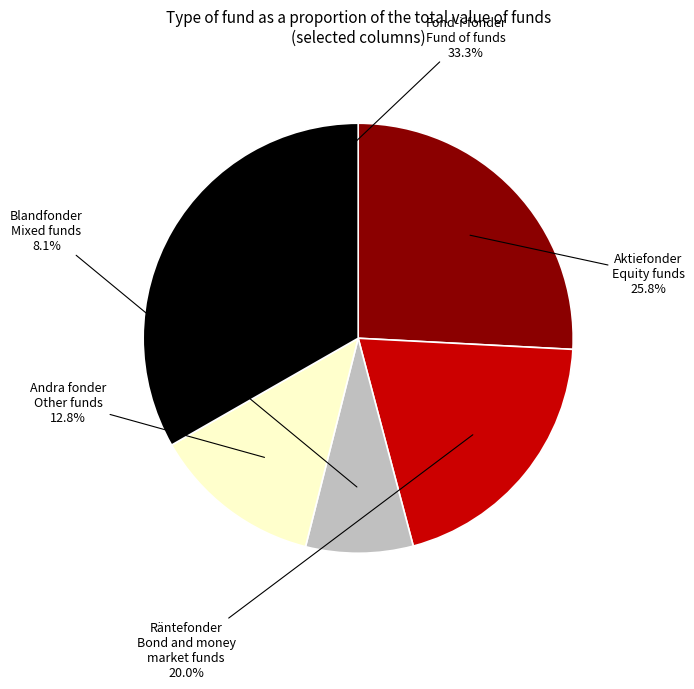

Does any single category account for the majority?

No